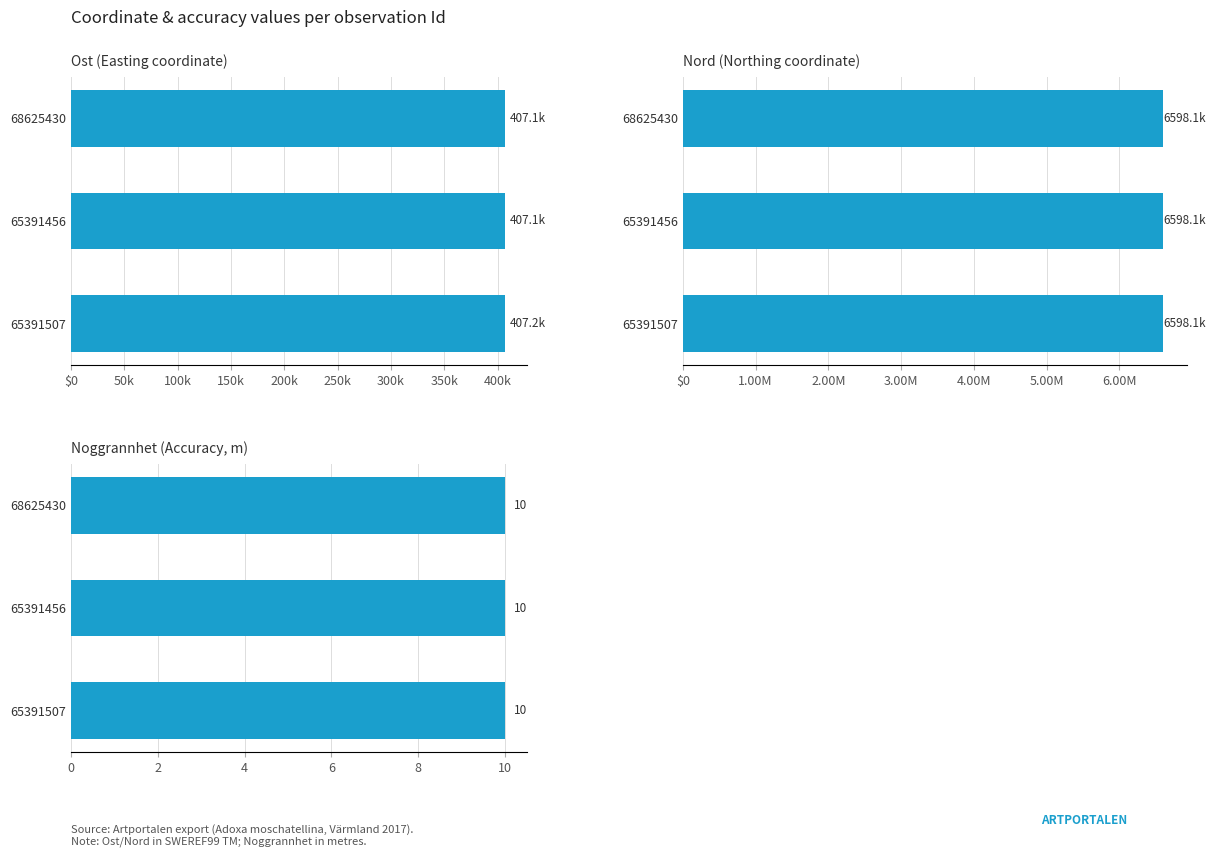

What is the maximum value shown in the chart?

6598108.3